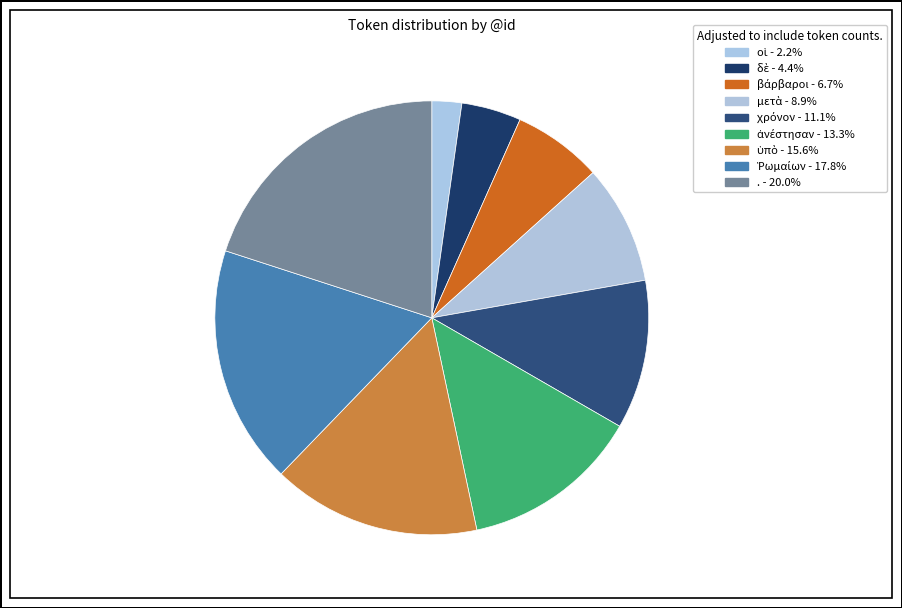

How many segments does this pie chart have?

9